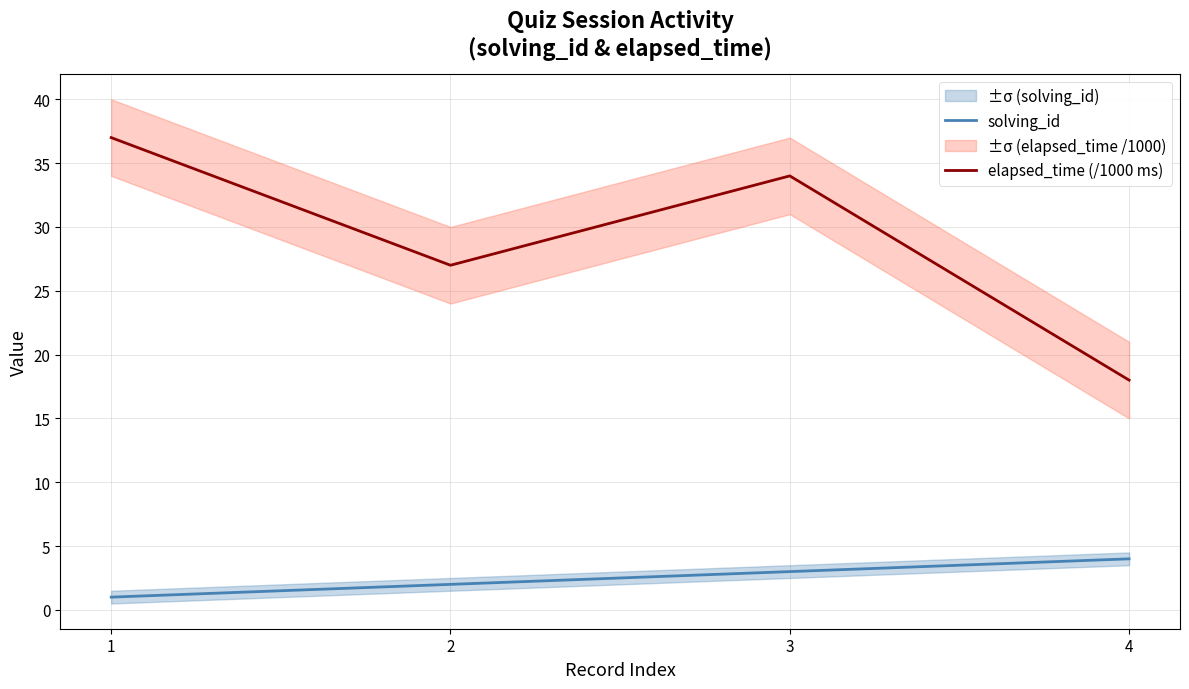

True or false: elapsed_time (/1000 ms) and solving_id intersect in this chart.

False